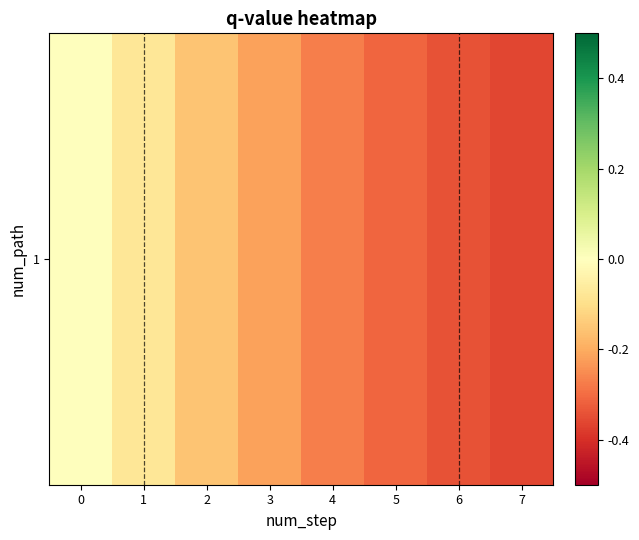

List the labels in order of value, smallest first.

7, 6, 5, 4, 3, 2, 1, 0